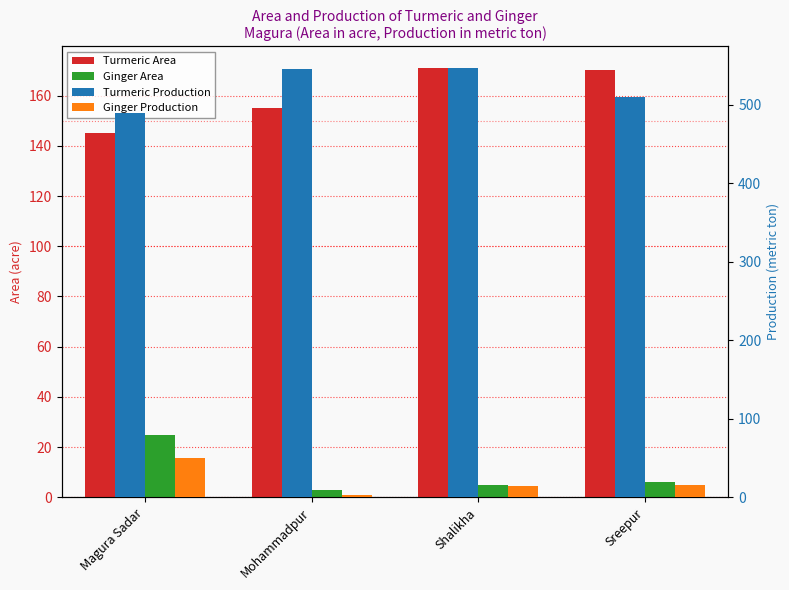

Reading left to right, list all the values displayed in this chart.

Turmeric Area: 145	155	171	170
Ginger Area: 25	3	5	6
Turmeric Production: 490	546	547	510
Ginger Production: 50	3	14	16